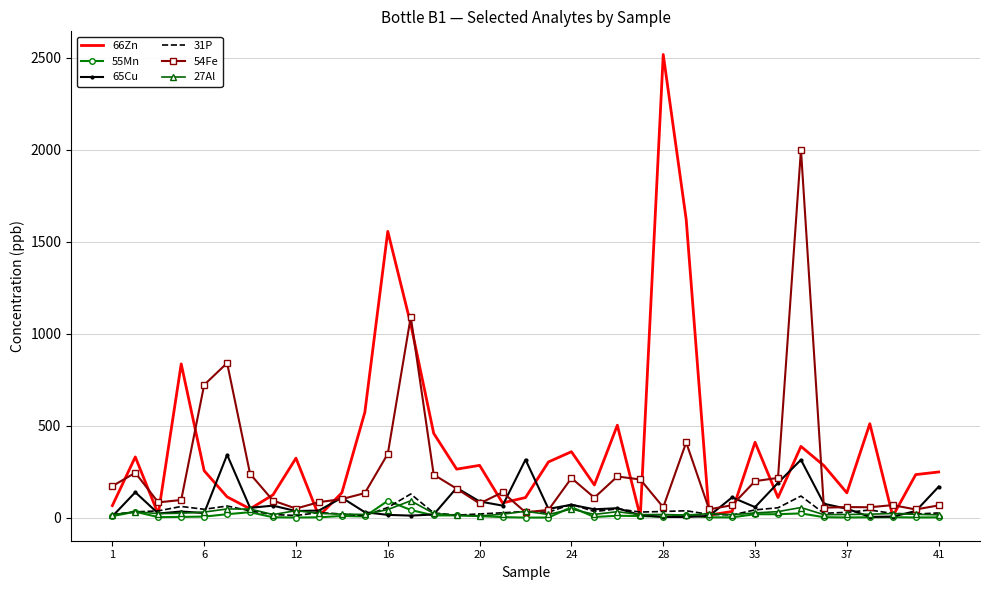

True or false: 31P and 66Zn cross at least once.

True